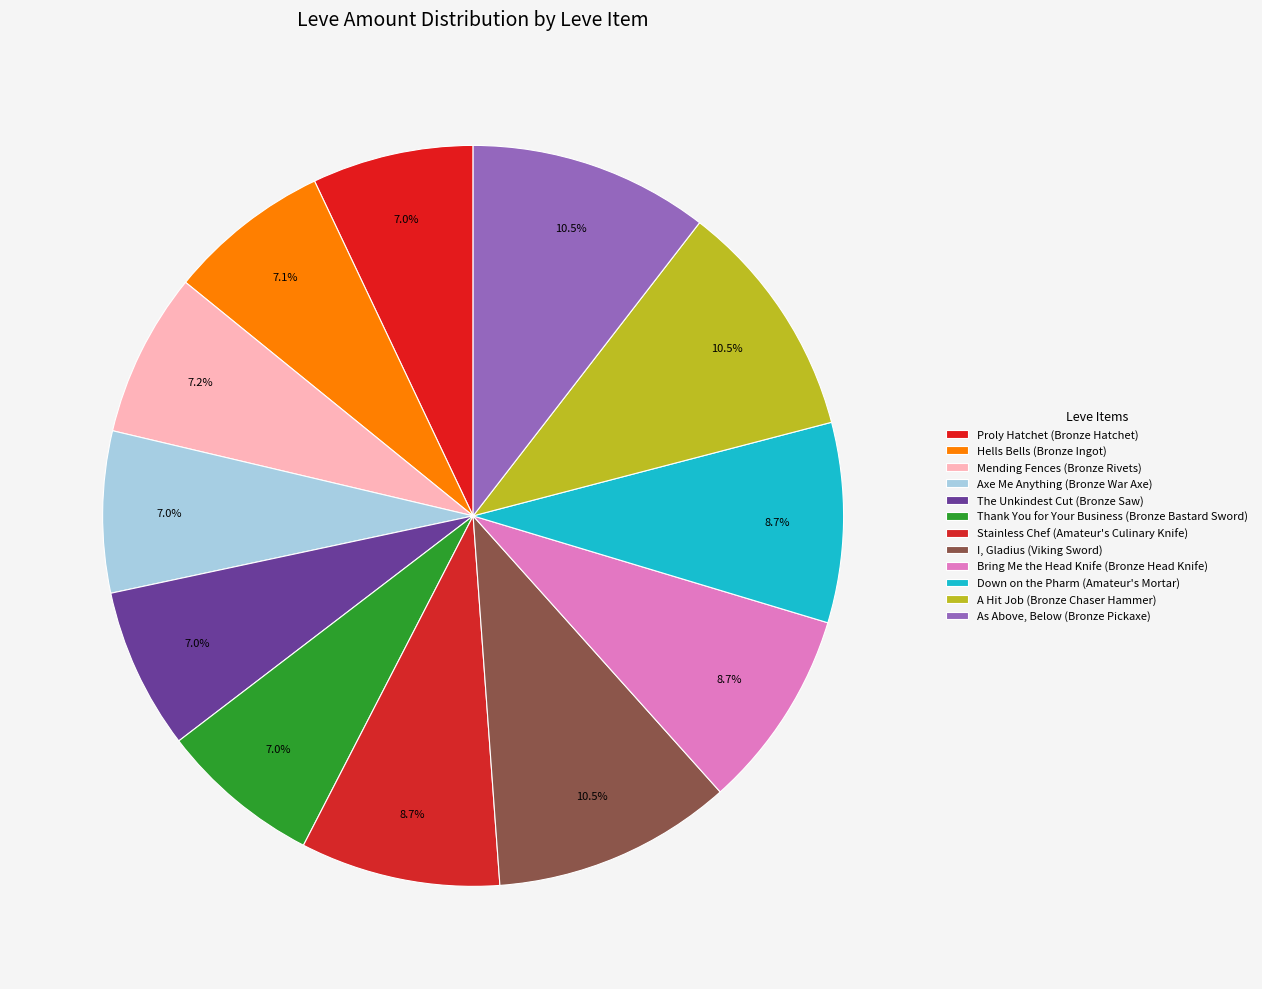

What is the ratio of the value at I, Gladius (Viking Sword) to the value at As Above, Below (Bronze Pickaxe)?

1.0